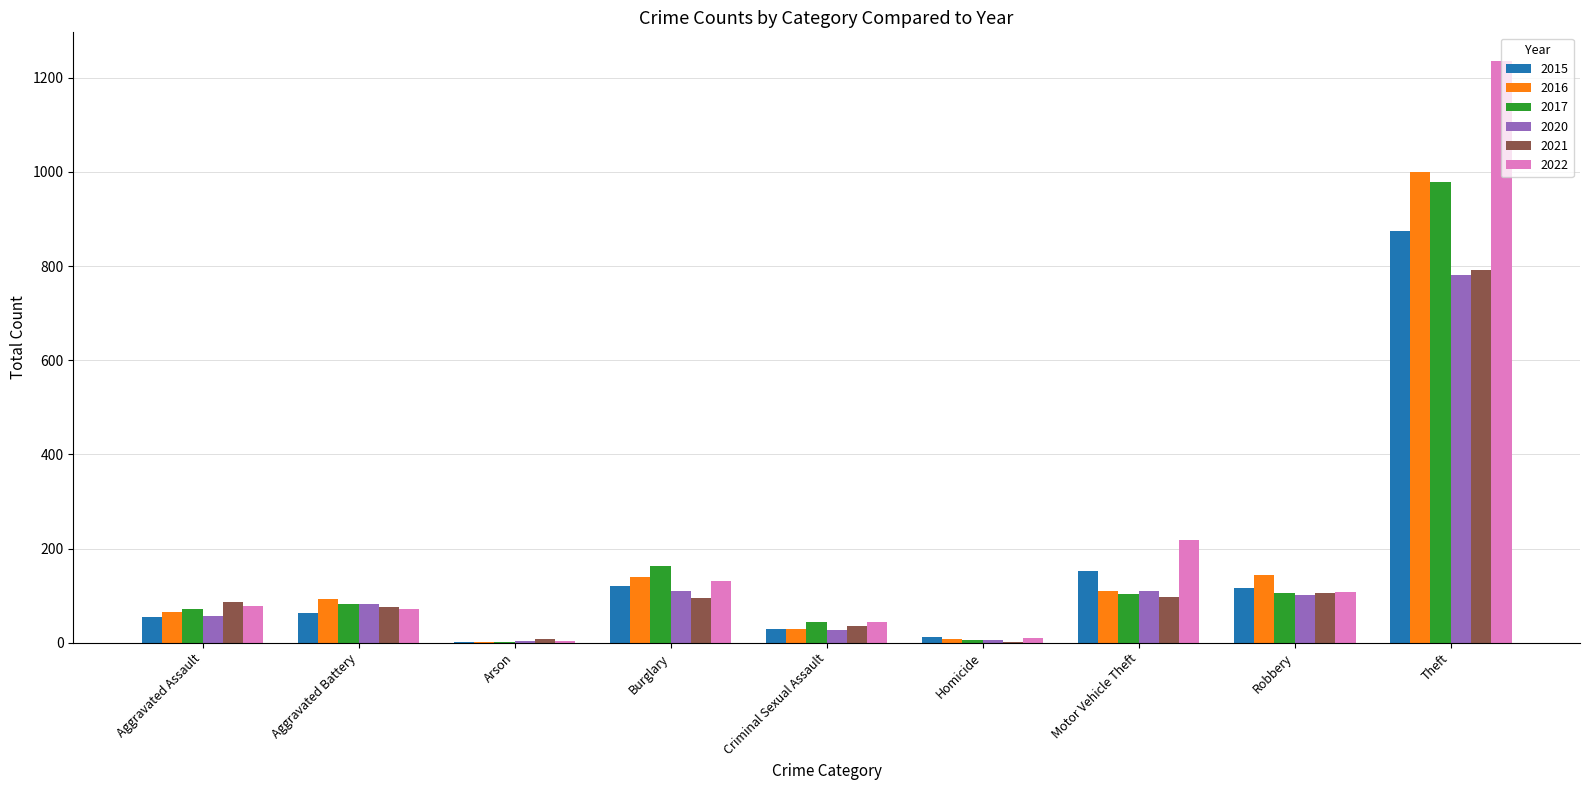

What is the total value across all series at Burglary?

759